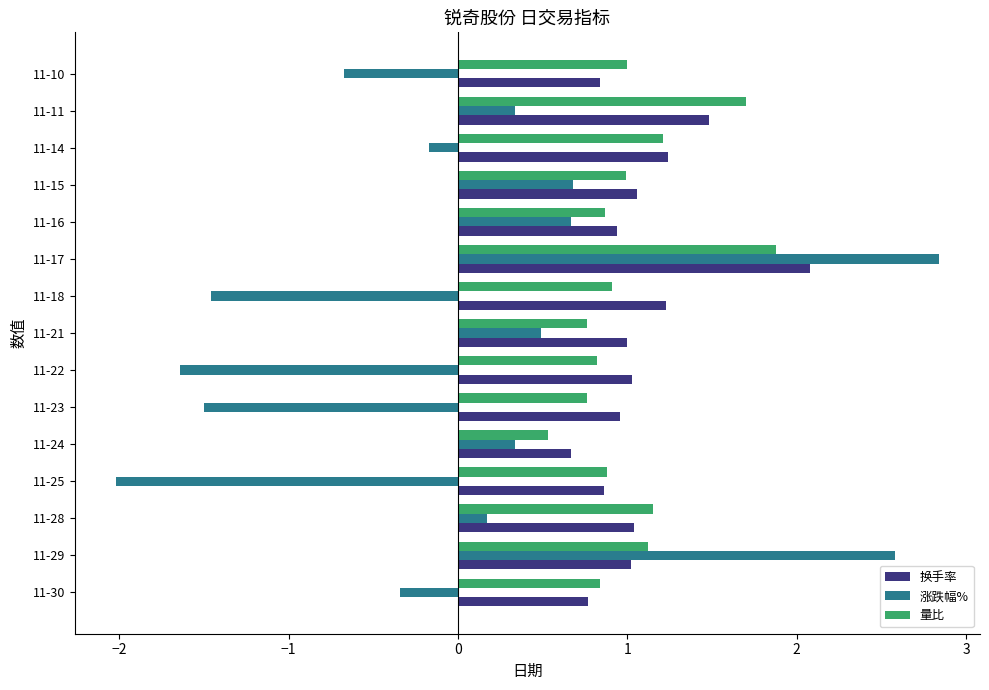

What is the average value of the 换手率 series?

1.1